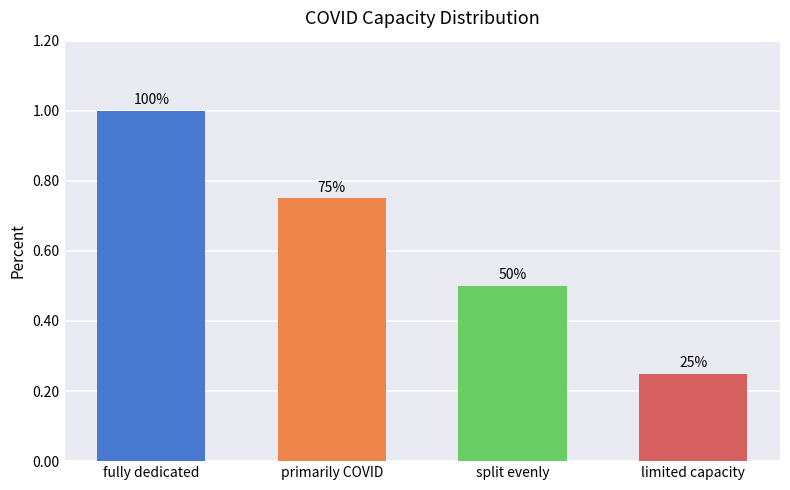

What is the difference between the maximum and second lowest values?

0.5